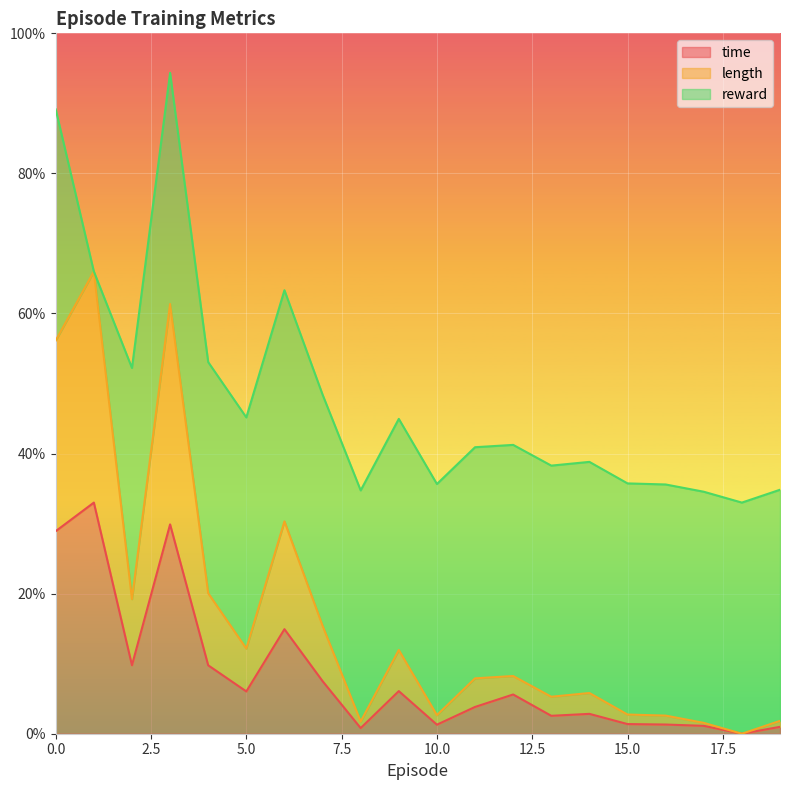

True or false: length and time intersect in this chart.

False